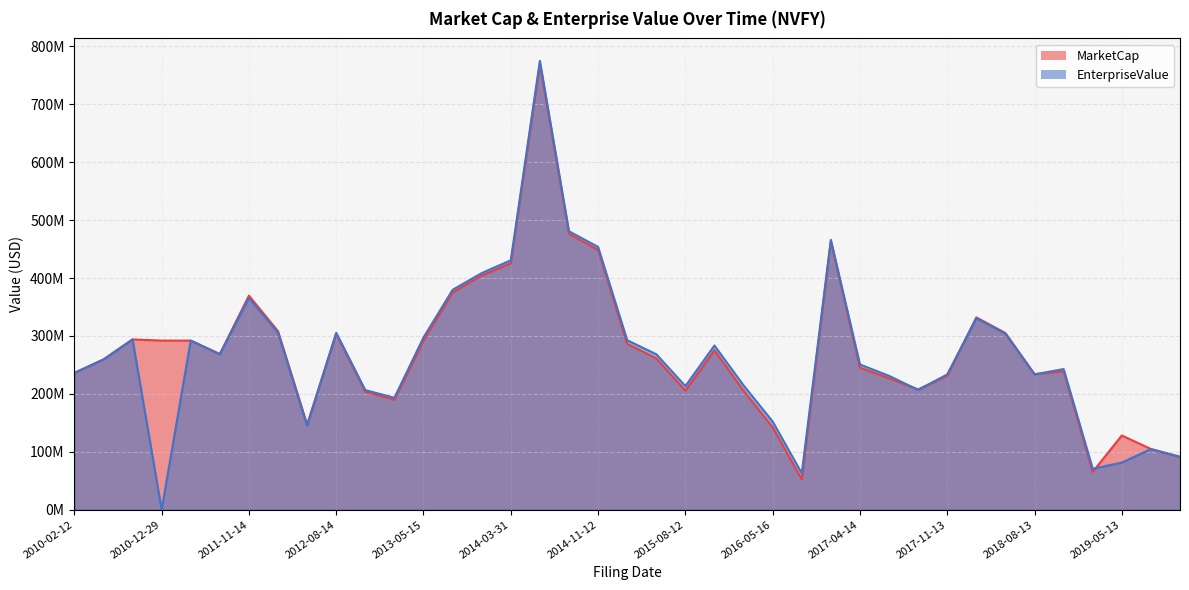

Where is MarketCap nearest to the value 411192042?

2013-11-14